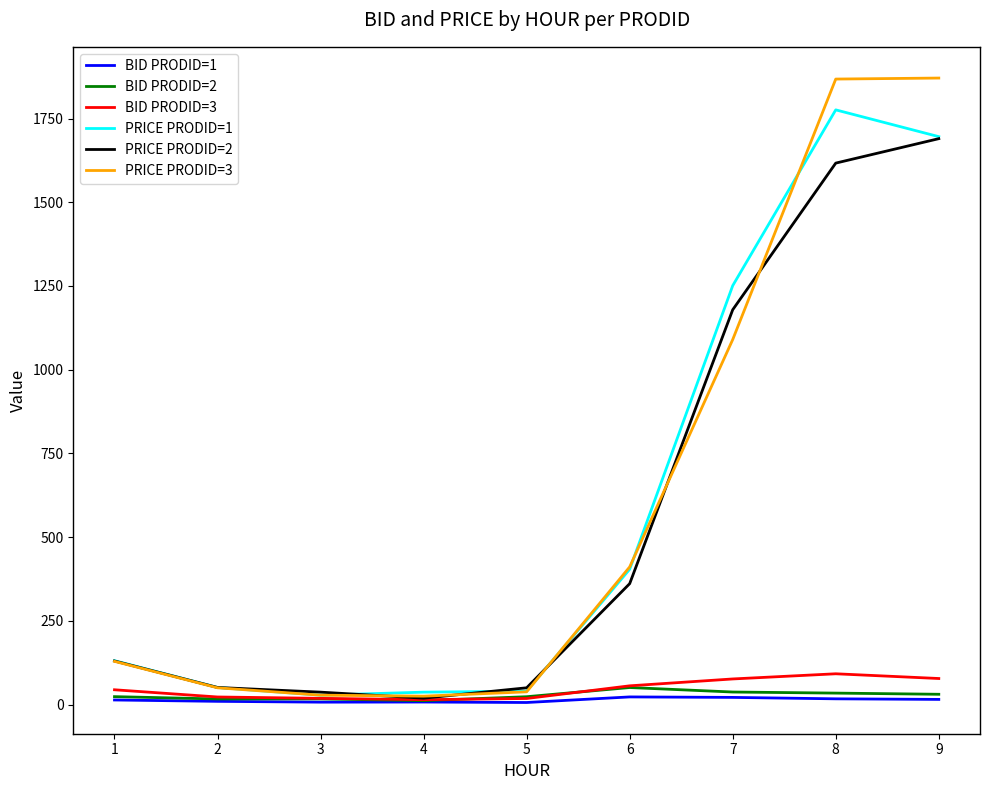

Which category has the highest value in the PRICE PRODID=2 series?

9